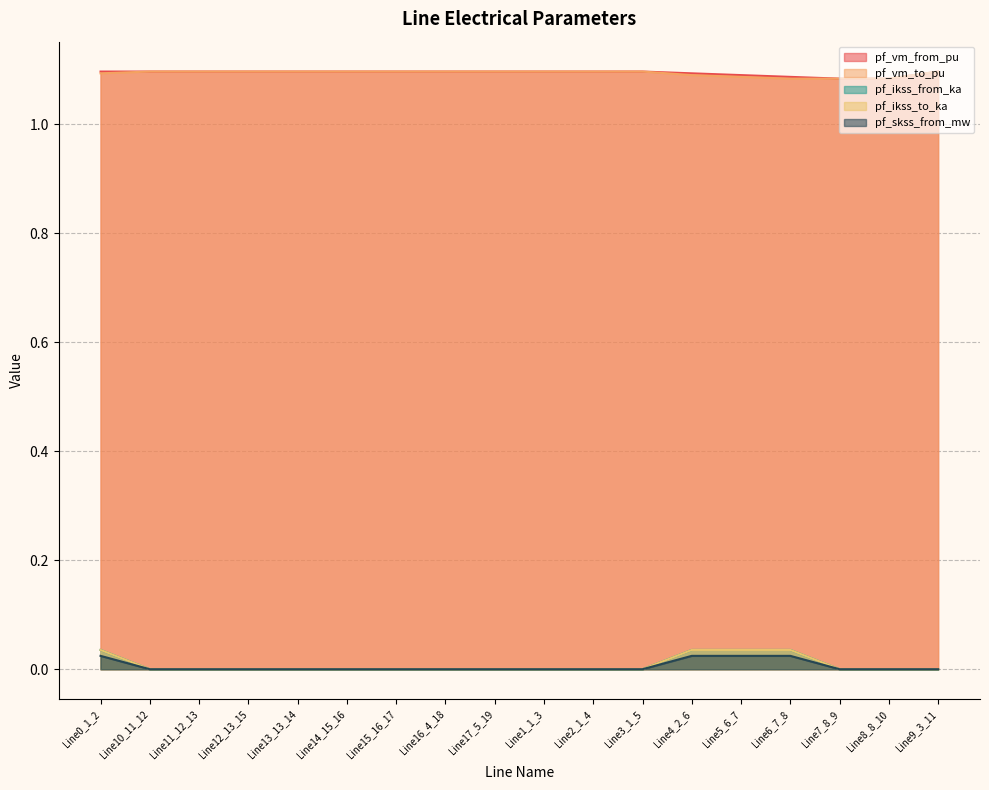

In pf_ikss_to_ka, how many points are higher than both neighbors (excluding endpoints)?

1